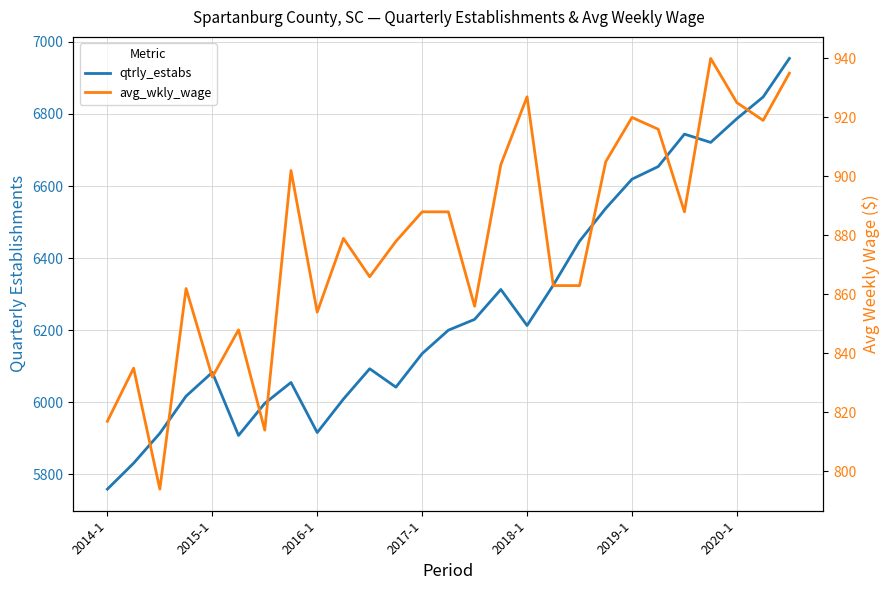

List the series in order of their overall mean, lowest first.

avg_wkly_wage, qtrly_estabs